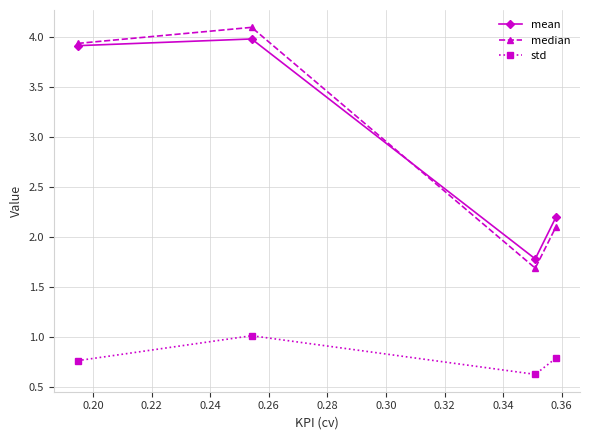

At how many categories does at least one series exceed 1?

4